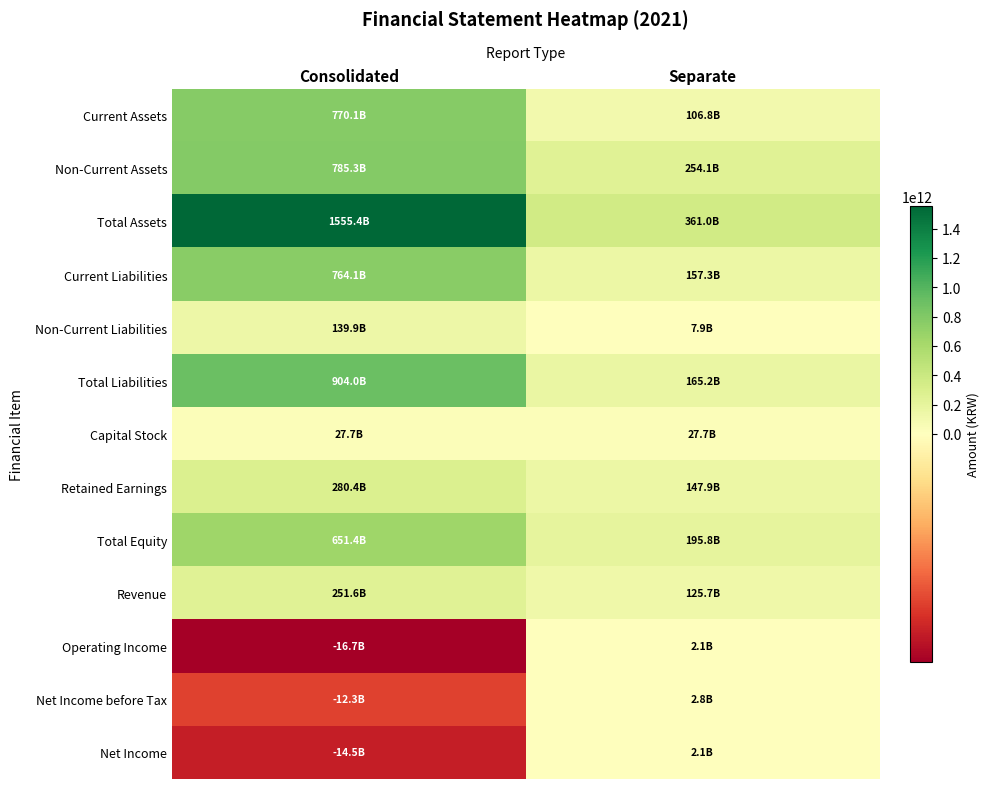

Which series changed the most between Consolidated and Separate?

Total Assets